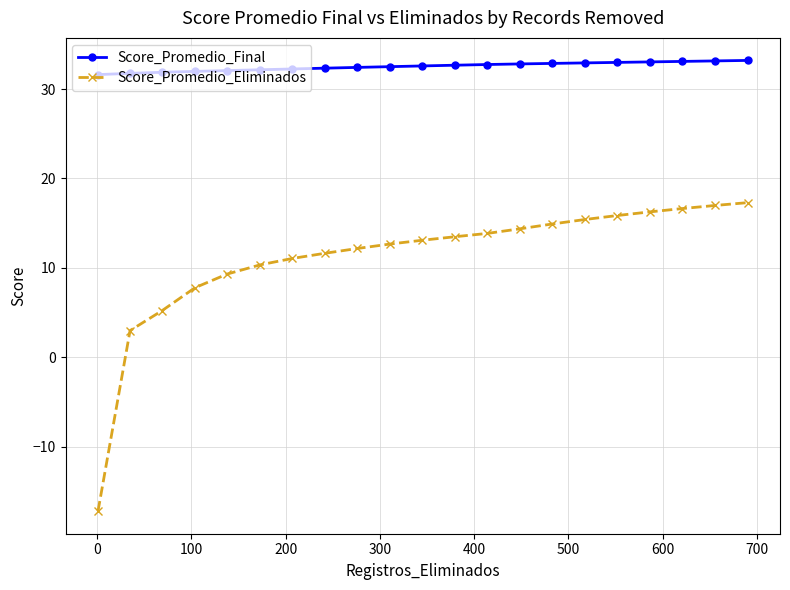

What is the value of the Score_Promedio_Eliminados point at the 8th from the left?

11.6